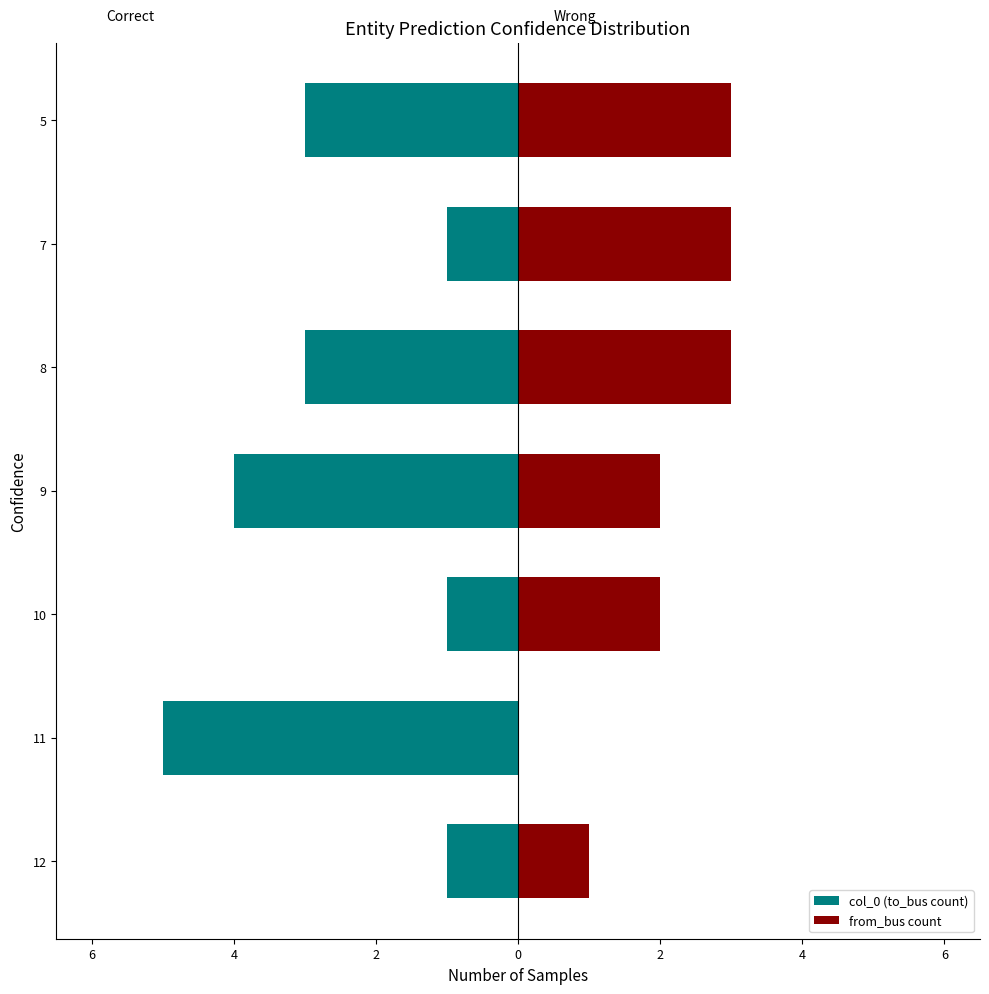

Between 7 and 5, which series saw the biggest shift?

col_0 (to_bus count)